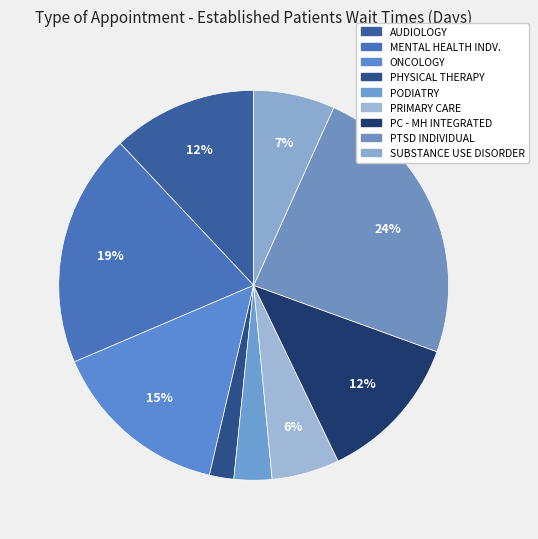

How many segments does this pie chart have?

9